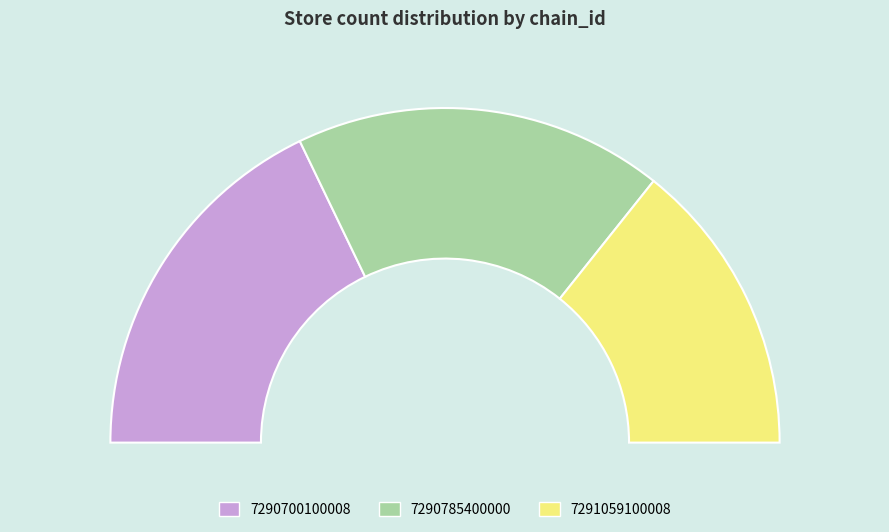

What is the largest slice in the pie chart?

7290700100008